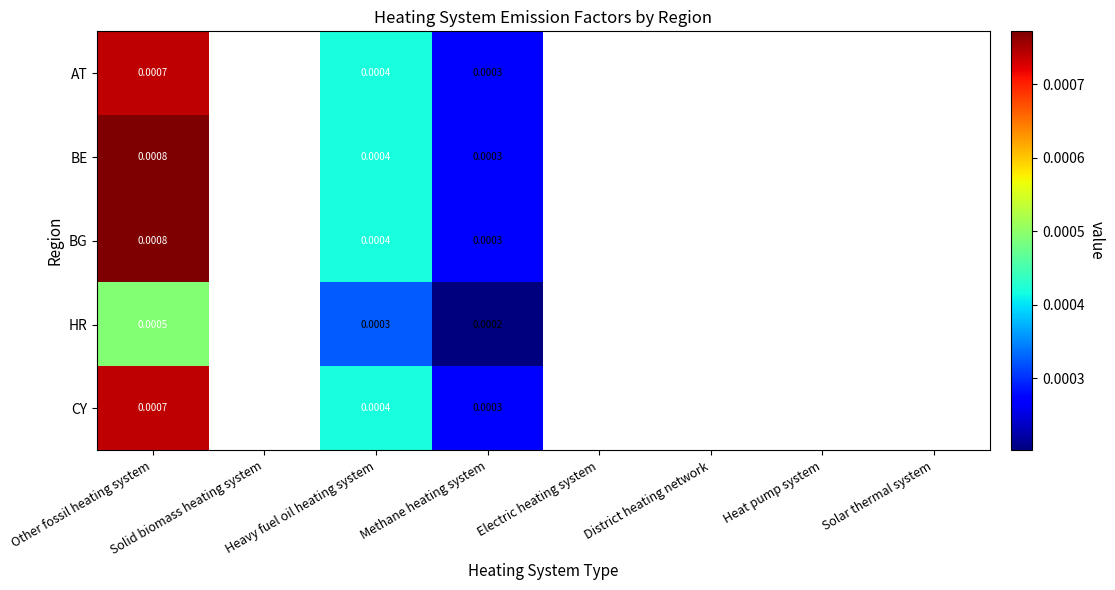

At which category is the sum across all series the highest?

Other fossil heating system